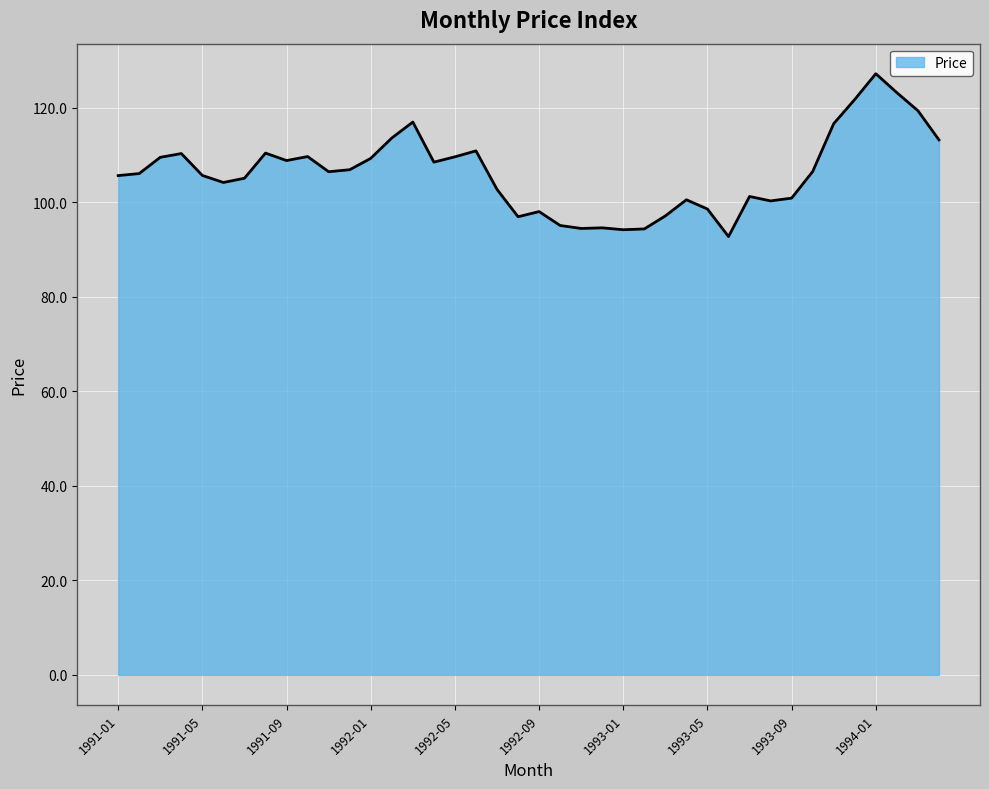

What is the smallest value displayed?

92.8